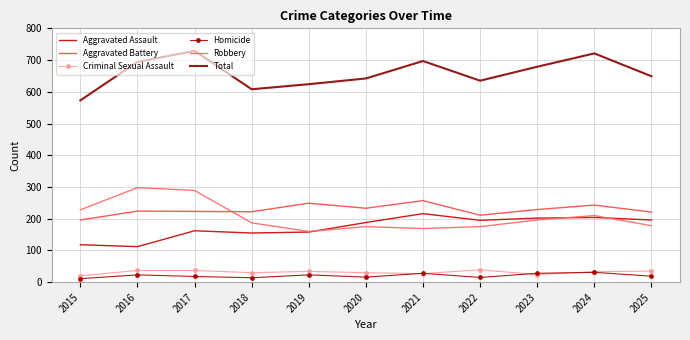

Which series changed the most between 2017 and 2024?

Robbery